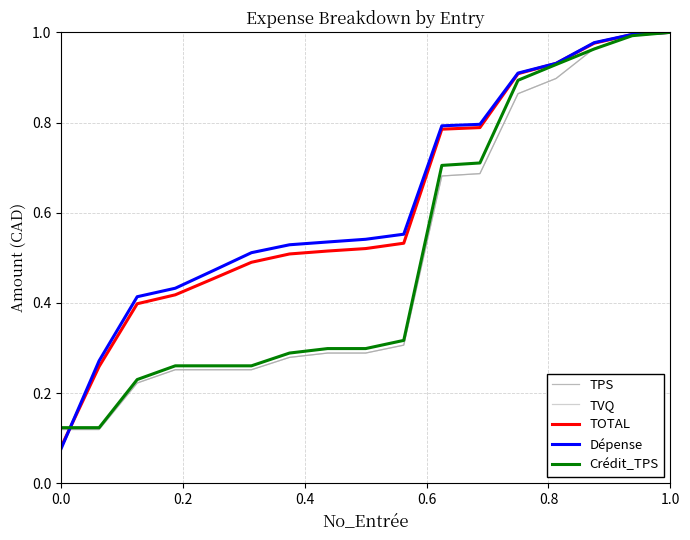

Which series has the widest spread of values?

Dépense